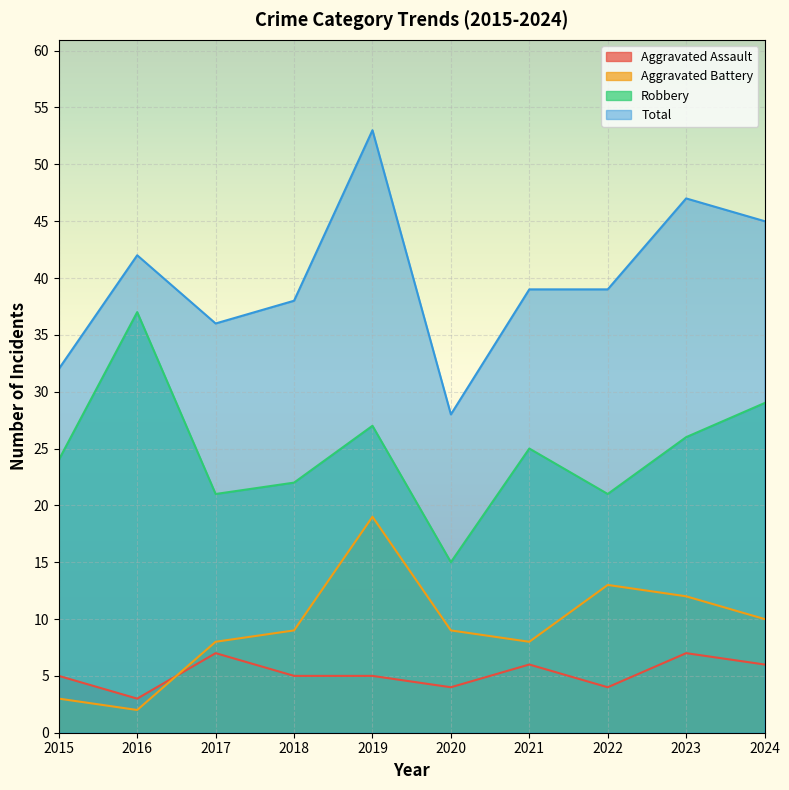

Is it true that Total equals 39 at 2021?

True